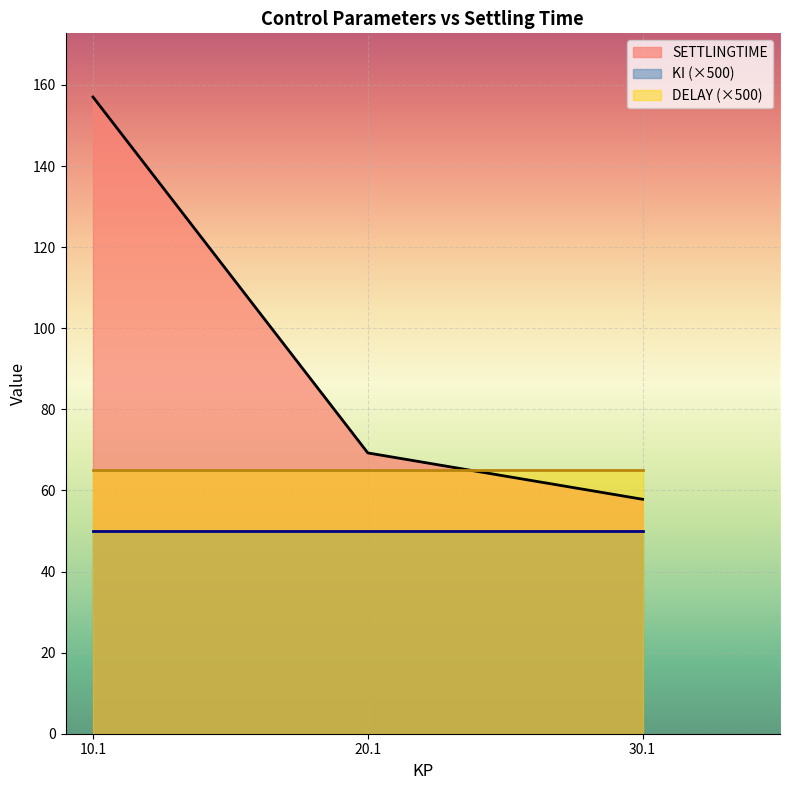

What is the label of the 1st point from the right?

30.1